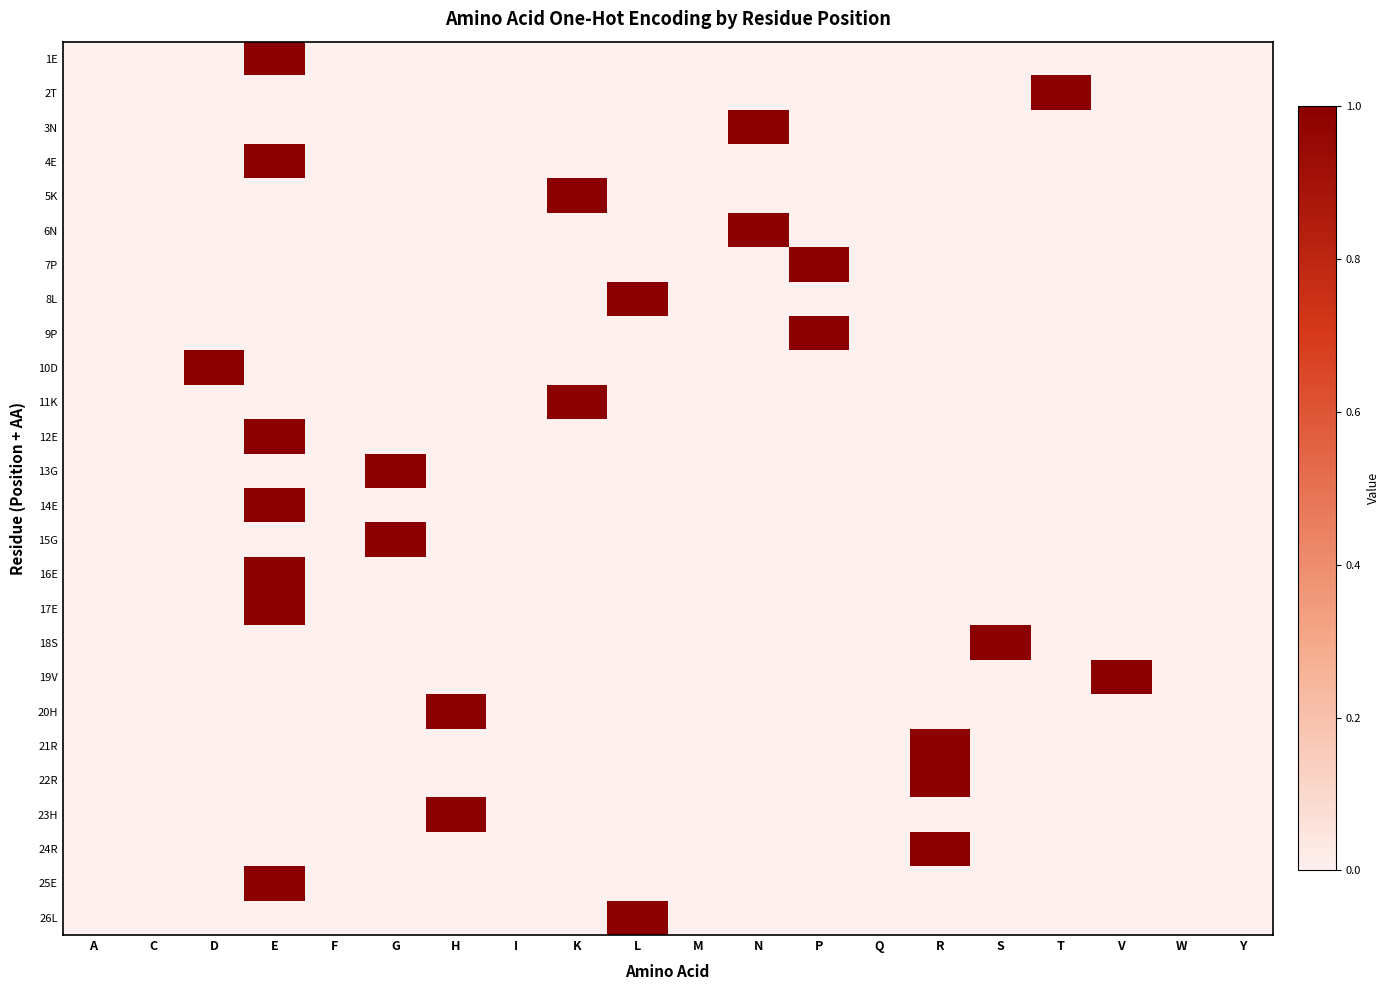

Reading right to left, transcribe all the data shown in this chart.

1E: Y=0	W=0	V=0	T=0	S=0	R=0	Q=0	P=0	N=0	M=0	L=0	K=0	I=0	H=0	G=0	F=0	E=1	D=0	C=0	A=0
2T: Y=0	W=0	V=0	T=1	S=0	R=0	Q=0	P=0	N=0	M=0	L=0	K=0	I=0	H=0	G=0	F=0	E=0	D=0	C=0	A=0
3N: Y=0	W=0	V=0	T=0	S=0	R=0	Q=0	P=0	N=1	M=0	L=0	K=0	I=0	H=0	G=0	F=0	E=0	D=0	C=0	A=0
4E: Y=0	W=0	V=0	T=0	S=0	R=0	Q=0	P=0	N=0	M=0	L=0	K=0	I=0	H=0	G=0	F=0	E=1	D=0	C=0	A=0
5K: Y=0	W=0	V=0	T=0	S=0	R=0	Q=0	P=0	N=0	M=0	L=0	K=1	I=0	H=0	G=0	F=0	E=0	D=0	C=0	A=0
6N: Y=0	W=0	V=0	T=0	S=0	R=0	Q=0	P=0	N=1	M=0	L=0	K=0	I=0	H=0	G=0	F=0	E=0	D=0	C=0	A=0
7P: Y=0	W=0	V=0	T=0	S=0	R=0	Q=0	P=1	N=0	M=0	L=0	K=0	I=0	H=0	G=0	F=0	E=0	D=0	C=0	A=0
8L: Y=0	W=0	V=0	T=0	S=0	R=0	Q=0	P=0	N=0	M=0	L=1	K=0	I=0	H=0	G=0	F=0	E=0	D=0	C=0	A=0
9P: Y=0	W=0	V=0	T=0	S=0	R=0	Q=0	P=1	N=0	M=0	L=0	K=0	I=0	H=0	G=0	F=0	E=0	D=0	C=0	A=0
10D: Y=0	W=0	V=0	T=0	S=0	R=0	Q=0	P=0	N=0	M=0	L=0	K=0	I=0	H=0	G=0	F=0	E=0	D=1	C=0	A=0
11K: Y=0	W=0	V=0	T=0	S=0	R=0	Q=0	P=0	N=0	M=0	L=0	K=1	I=0	H=0	G=0	F=0	E=0	D=0	C=0	A=0
12E: Y=0	W=0	V=0	T=0	S=0	R=0	Q=0	P=0	N=0	M=0	L=0	K=0	I=0	H=0	G=0	F=0	E=1	D=0	C=0	A=0
13G: Y=0	W=0	V=0	T=0	S=0	R=0	Q=0	P=0	N=0	M=0	L=0	K=0	I=0	H=0	G=1	F=0	E=0	D=0	C=0	A=0
14E: Y=0	W=0	V=0	T=0	S=0	R=0	Q=0	P=0	N=0	M=0	L=0	K=0	I=0	H=0	G=0	F=0	E=1	D=0	C=0	A=0
15G: Y=0	W=0	V=0	T=0	S=0	R=0	Q=0	P=0	N=0	M=0	L=0	K=0	I=0	H=0	G=1	F=0	E=0	D=0	C=0	A=0
16E: Y=0	W=0	V=0	T=0	S=0	R=0	Q=0	P=0	N=0	M=0	L=0	K=0	I=0	H=0	G=0	F=0	E=1	D=0	C=0	A=0
17E: Y=0	W=0	V=0	T=0	S=0	R=0	Q=0	P=0	N=0	M=0	L=0	K=0	I=0	H=0	G=0	F=0	E=1	D=0	C=0	A=0
18S: Y=0	W=0	V=0	T=0	S=1	R=0	Q=0	P=0	N=0	M=0	L=0	K=0	I=0	H=0	G=0	F=0	E=0	D=0	C=0	A=0
19V: Y=0	W=0	V=1	T=0	S=0	R=0	Q=0	P=0	N=0	M=0	L=0	K=0	I=0	H=0	G=0	F=0	E=0	D=0	C=0	A=0
20H: Y=0	W=0	V=0	T=0	S=0	R=0	Q=0	P=0	N=0	M=0	L=0	K=0	I=0	H=1	G=0	F=0	E=0	D=0	C=0	A=0
21R: Y=0	W=0	V=0	T=0	S=0	R=1	Q=0	P=0	N=0	M=0	L=0	K=0	I=0	H=0	G=0	F=0	E=0	D=0	C=0	A=0
22R: Y=0	W=0	V=0	T=0	S=0	R=1	Q=0	P=0	N=0	M=0	L=0	K=0	I=0	H=0	G=0	F=0	E=0	D=0	C=0	A=0
23H: Y=0	W=0	V=0	T=0	S=0	R=0	Q=0	P=0	N=0	M=0	L=0	K=0	I=0	H=1	G=0	F=0	E=0	D=0	C=0	A=0
24R: Y=0	W=0	V=0	T=0	S=0	R=1	Q=0	P=0	N=0	M=0	L=0	K=0	I=0	H=0	G=0	F=0	E=0	D=0	C=0	A=0
25E: Y=0	W=0	V=0	T=0	S=0	R=0	Q=0	P=0	N=0	M=0	L=0	K=0	I=0	H=0	G=0	F=0	E=1	D=0	C=0	A=0
26L: Y=0	W=0	V=0	T=0	S=0	R=0	Q=0	P=0	N=0	M=0	L=1	K=0	I=0	H=0	G=0	F=0	E=0	D=0	C=0	A=0